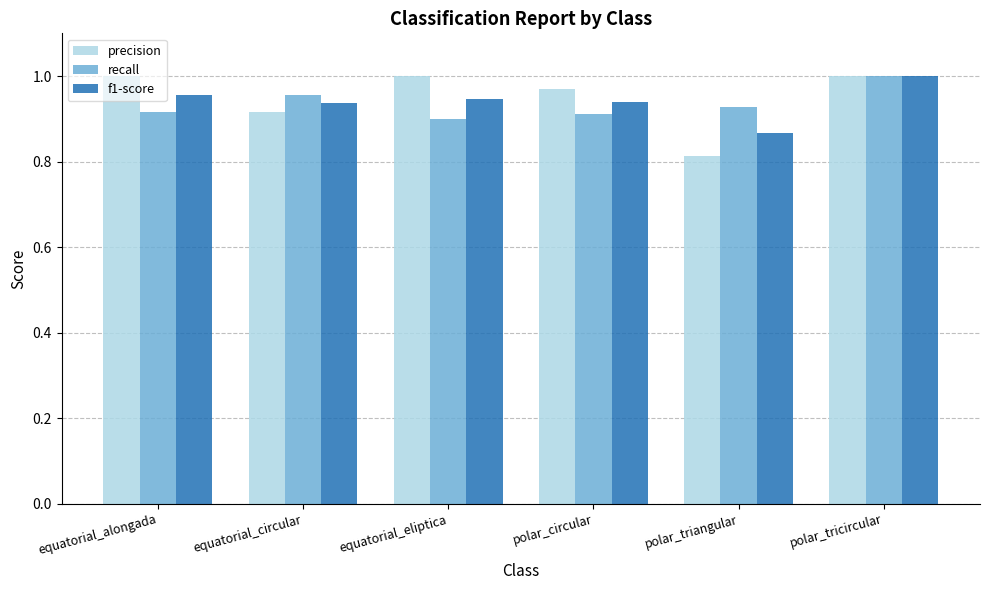

At which category is the sum across all series the highest?

polar_tricircular